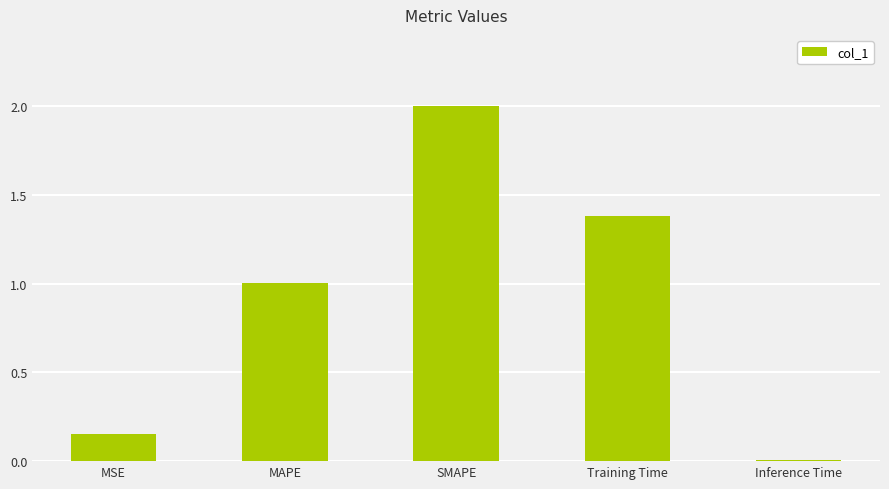

Where does the data first go above 1?

MAPE